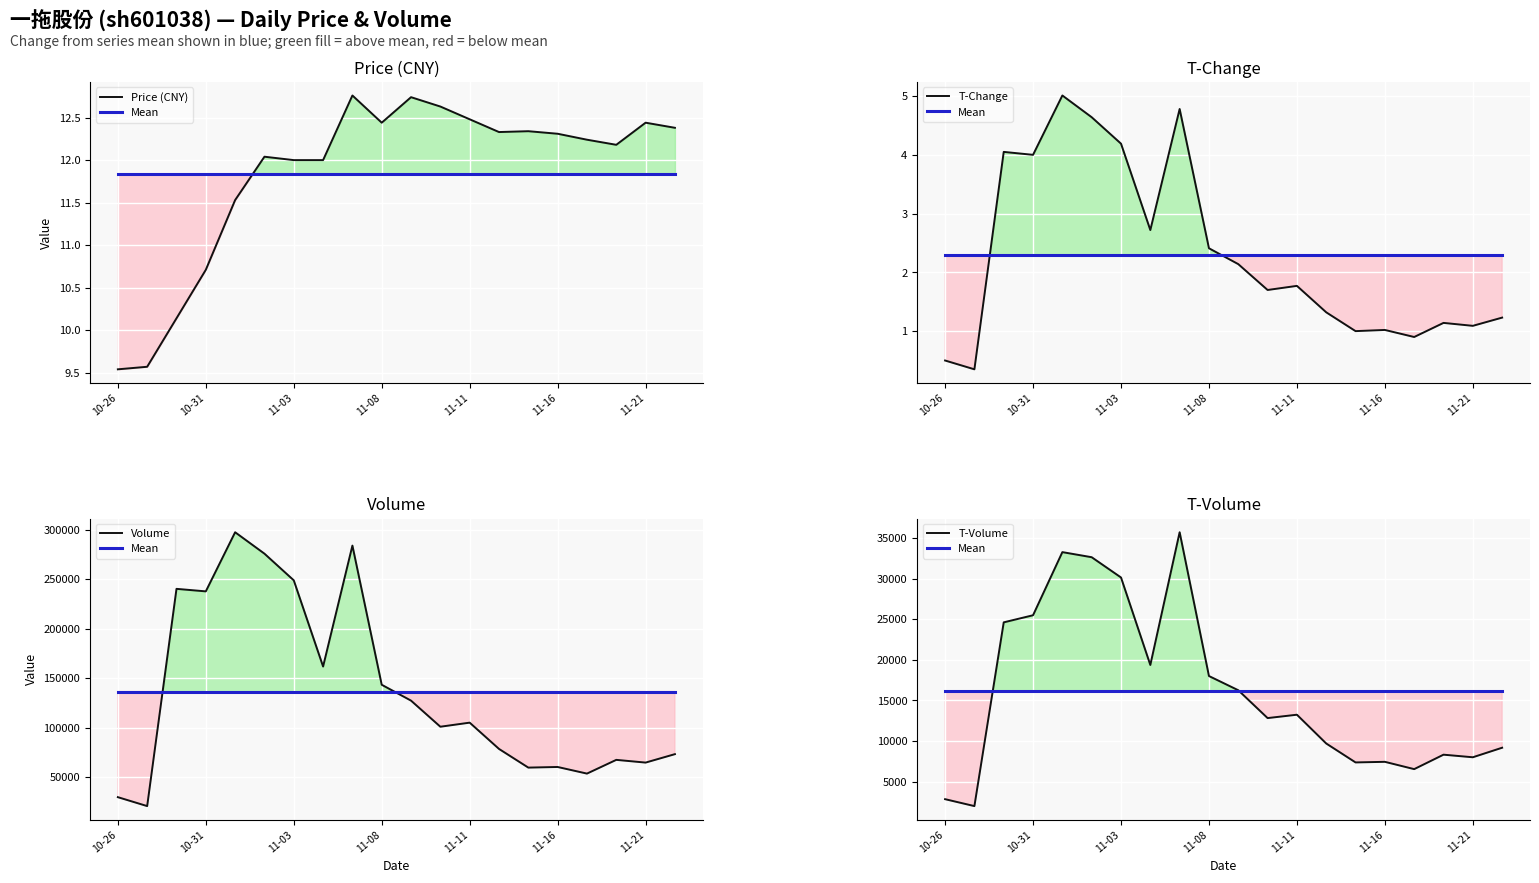

What is the value of the T-Change point at the 7th from the left?

4.2